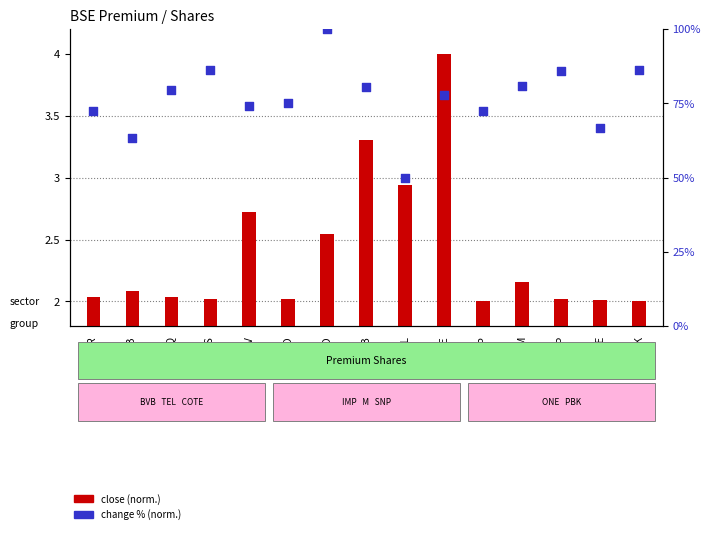

What are all the series names shown in the legend?

close (normalized), change % (normalized)